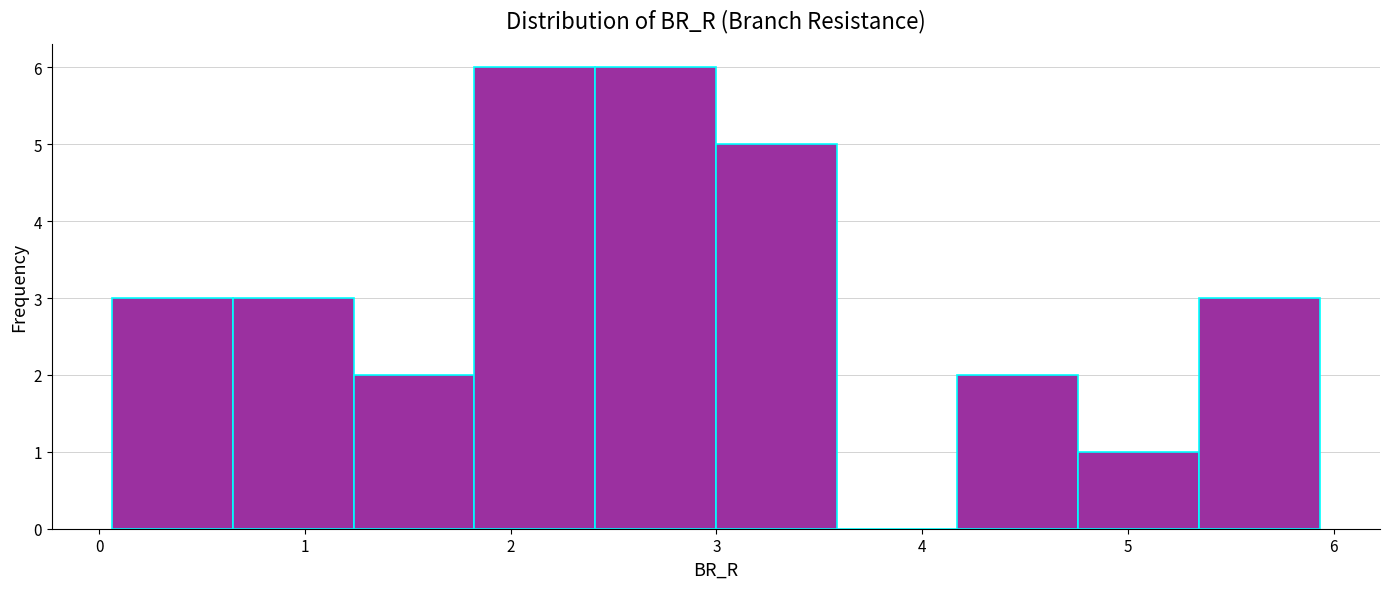

Reading left to right, list every bar in this chart as the range it spans on the x-axis followed by its height. Neither the bar edges nor the heights are printed on the chart, so give them approximately, as read against the axes.

0.1 to 0.6: 3
0.6 to 1.2: 3
1.2 to 1.8: 2
1.8 to 2.4: 6
2.4 to 3.0: 6
3.0 to 3.6: 5
3.6 to 4.2: 0
4.2 to 4.8: 2
4.8 to 5.3: 1
5.3 to 5.9: 3